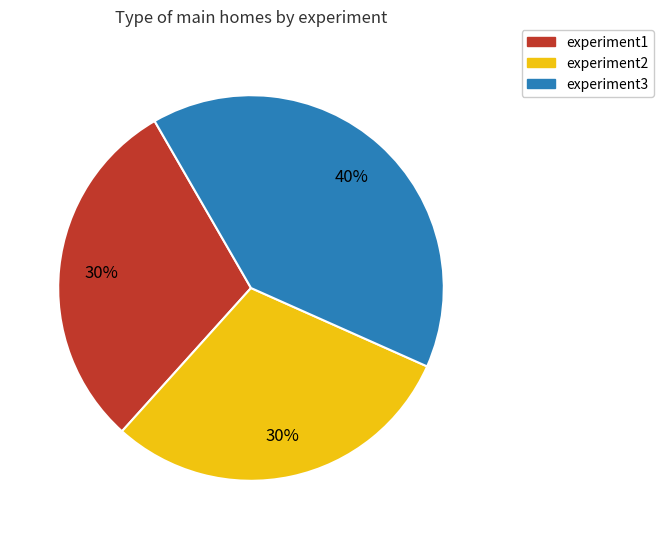

Is experiment1 the majority of the pie?

No